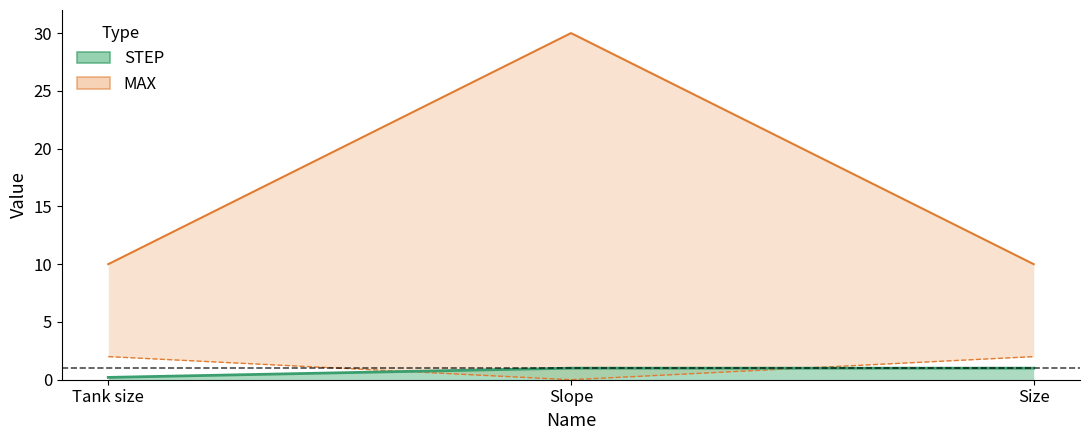

Between Size and Tank size, which is larger?

Size